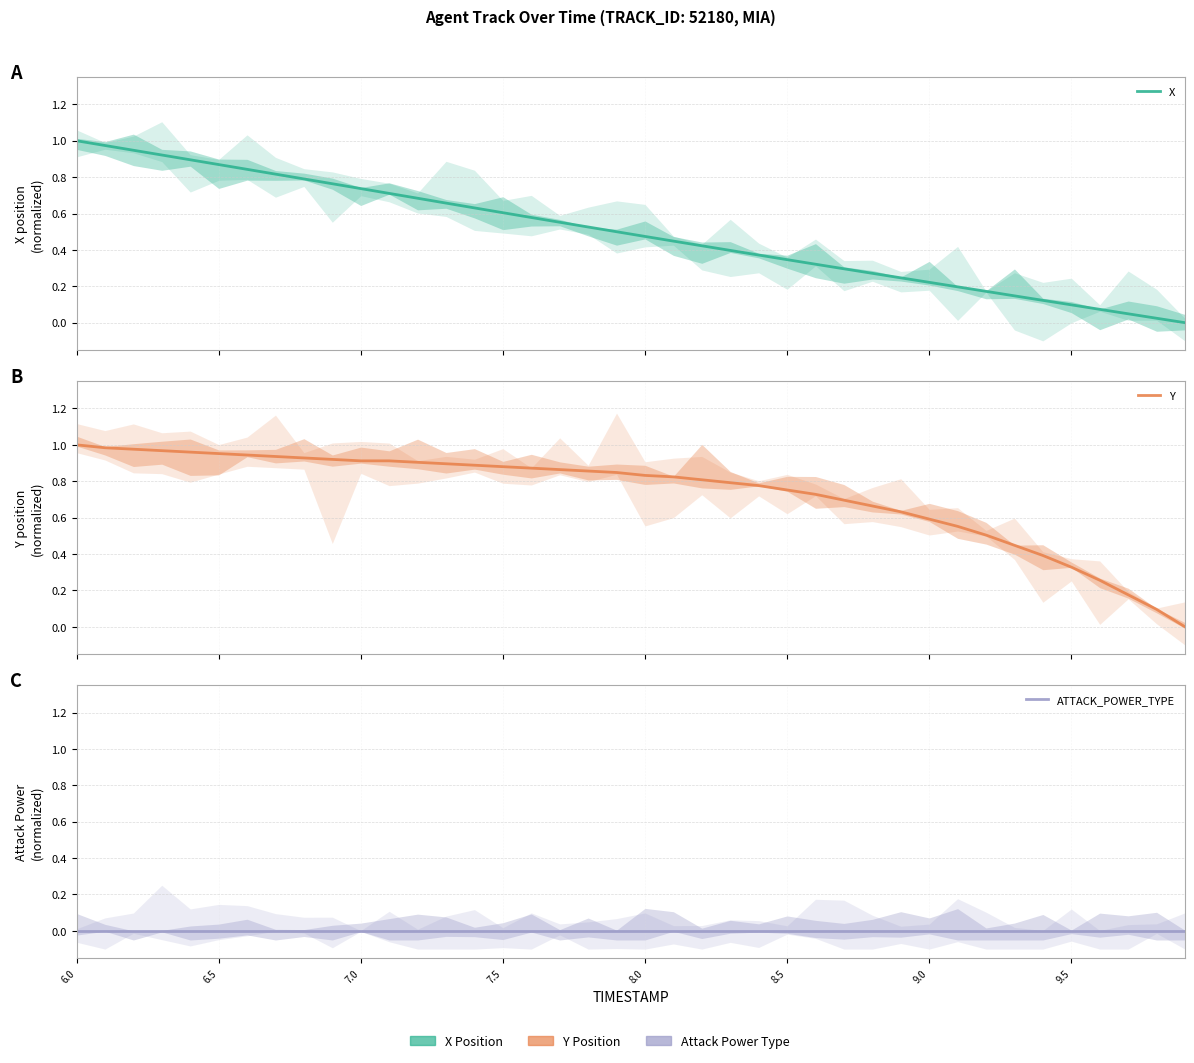

Is the value of ATTACK_POWER_TYPE at 31 greater than the value of X at 6.5?

No